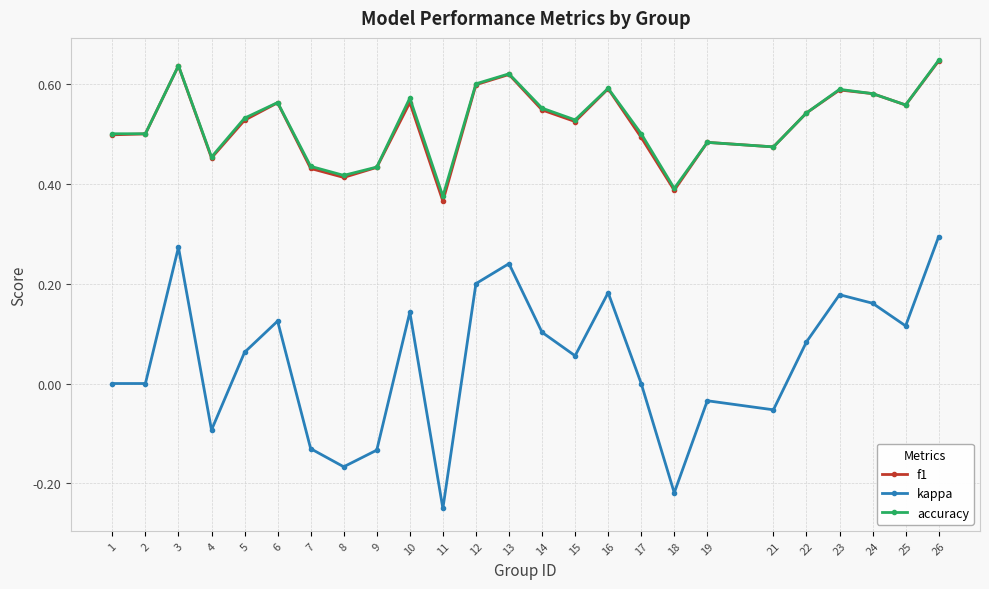

At which category does the chart reach its minimum across all series?

11